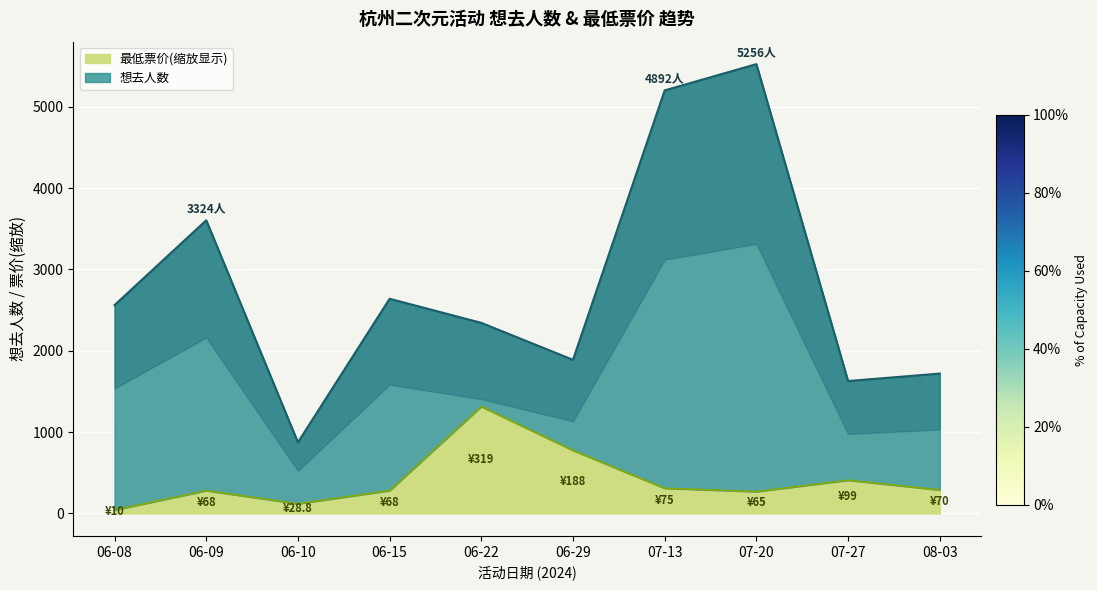

List the labels in order of value, smallest first.

06-08, 06-10, 07-20, 06-09, 06-15, 08-03, 07-13, 07-27, 06-29, 06-22